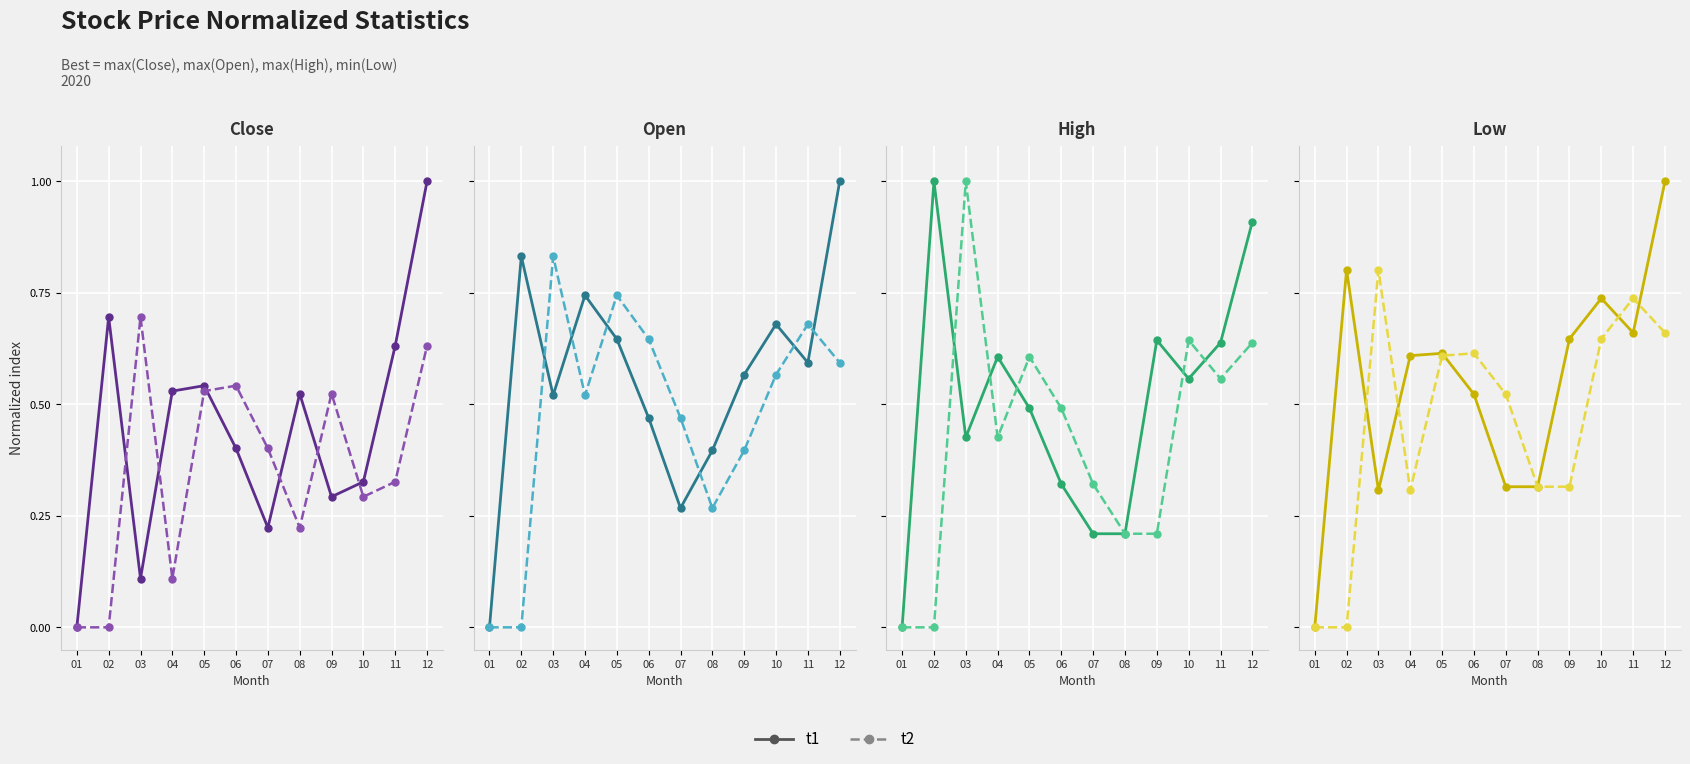

List the series in order of their peak value, lowest first.

t2, t1